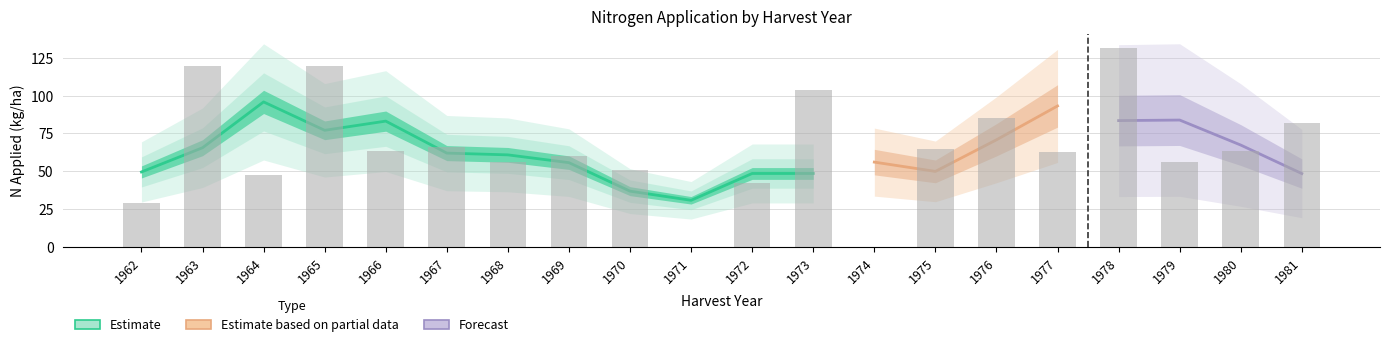

What is the difference between the N2 values at 1972 and 1979?

56.4